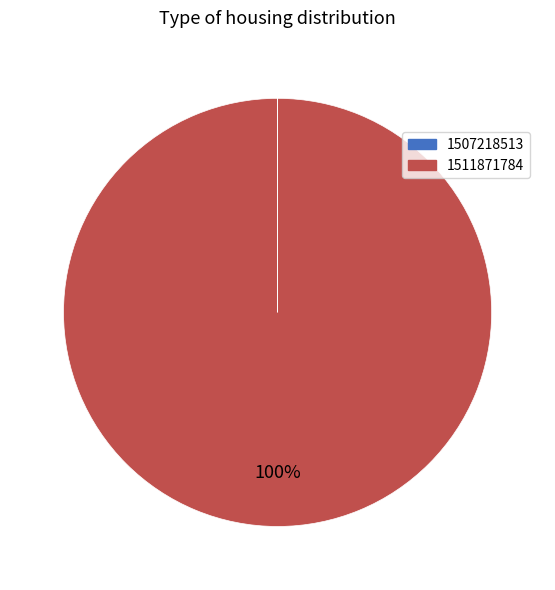

Which category has the biggest portion of the pie?

1511871784